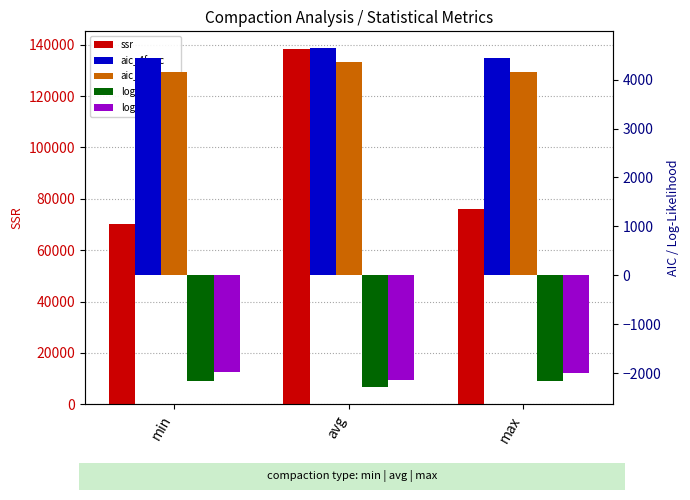

What is the sum of the loglik_4func values at min and avg?

-4444.7